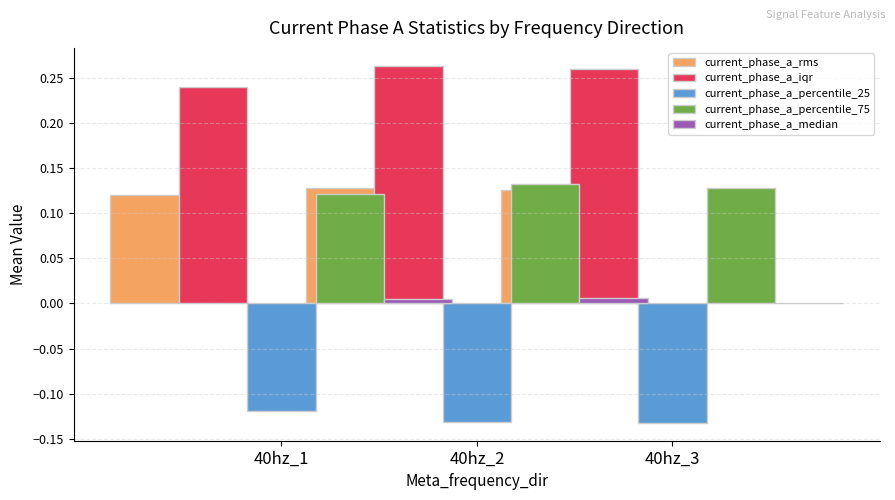

True or false: current_phase_a_iqr has a value of 0.2 at 40hz_1.

True